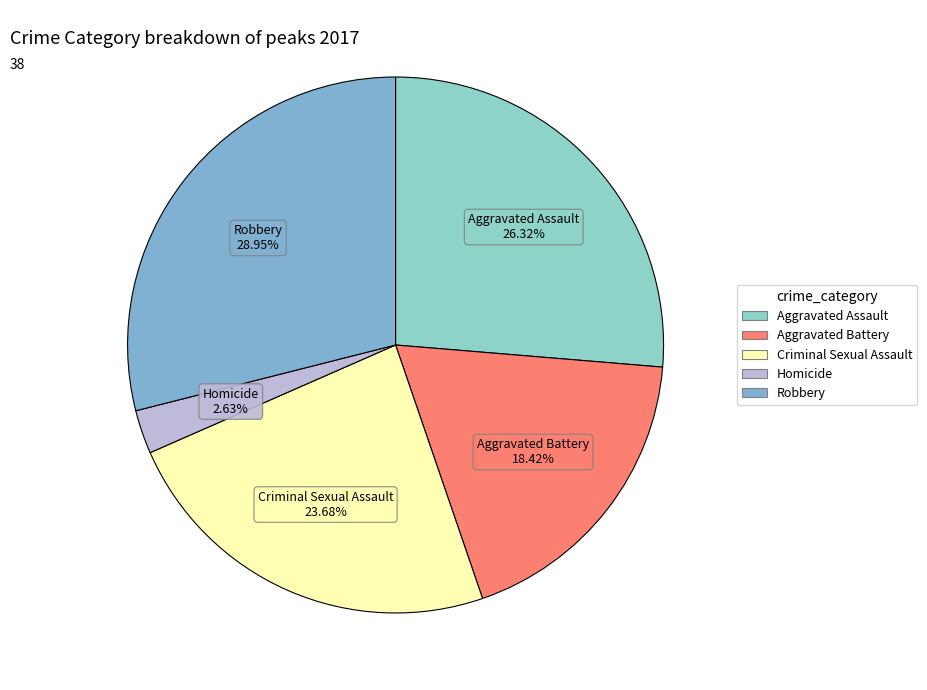

Count the number of slices in the pie.

5